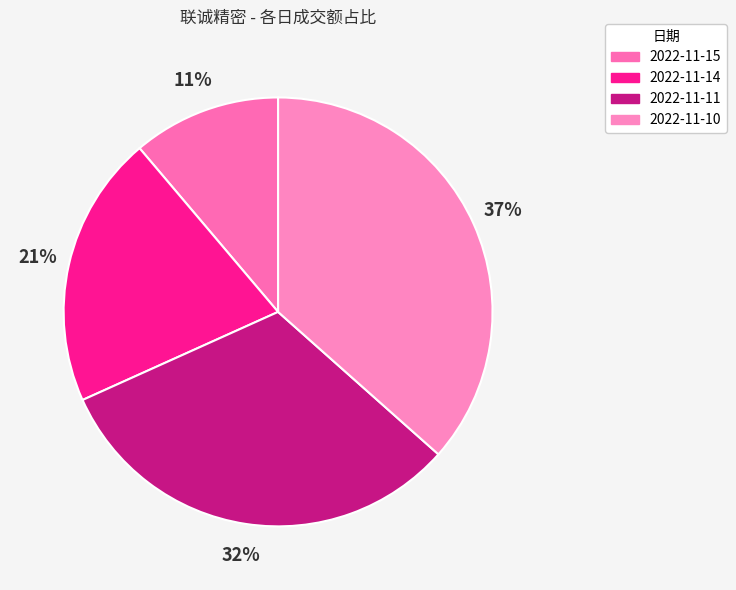

To the nearest percent, what portion does 2022-11-11 represent?

32%